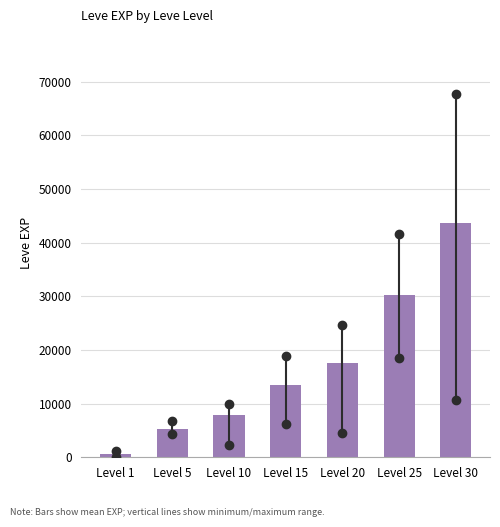

Reading left to right, extract all data points from this chart.

Level 1=660.2	Level 5=5255.7	Level 10=7852.5	Level 15=13510.0	Level 20=17486.7	Level 25=30270.0	Level 30=43730.0